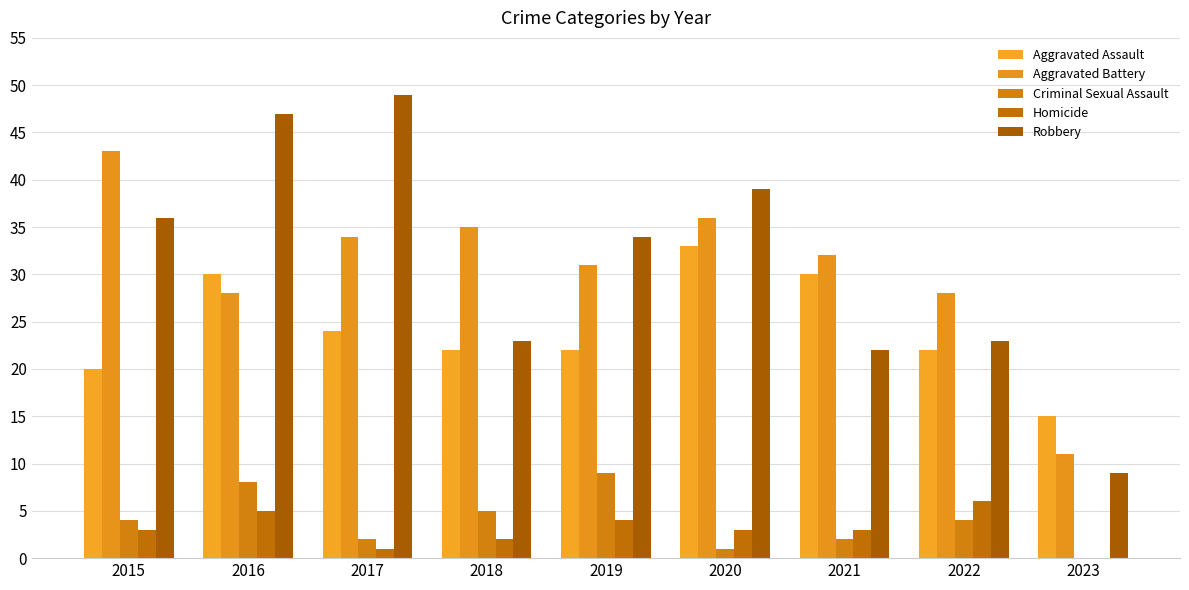

Count the Criminal Sexual Assault values in the range 2 to 5.

5